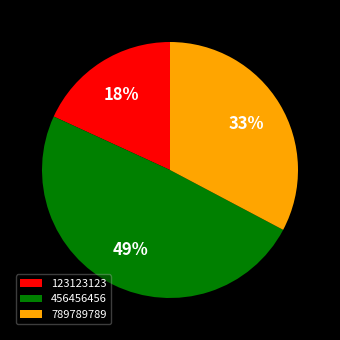

To the nearest percent, what is the average slice percentage?

33%